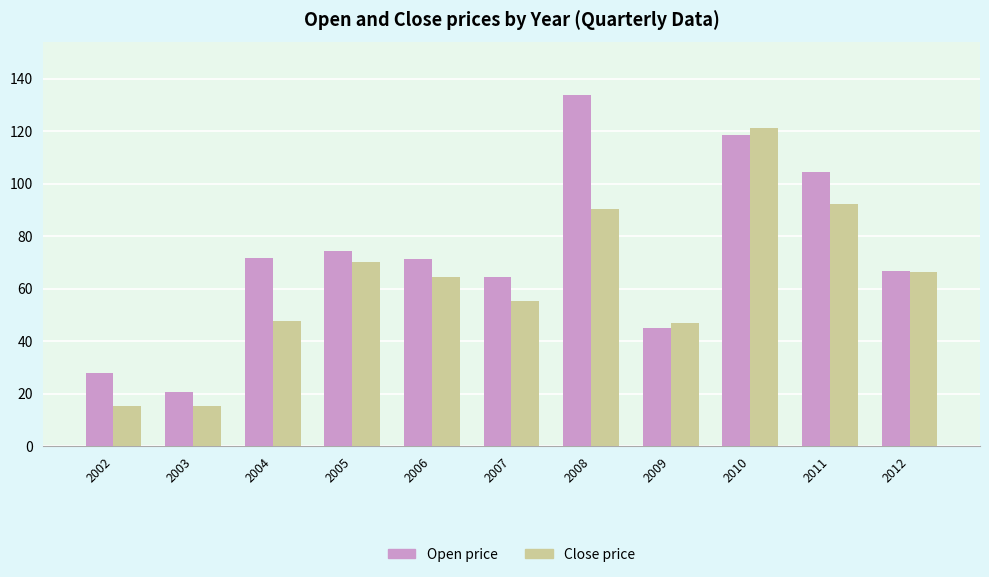

What is the difference between the maximum and minimum values in the Open price series?

113.1